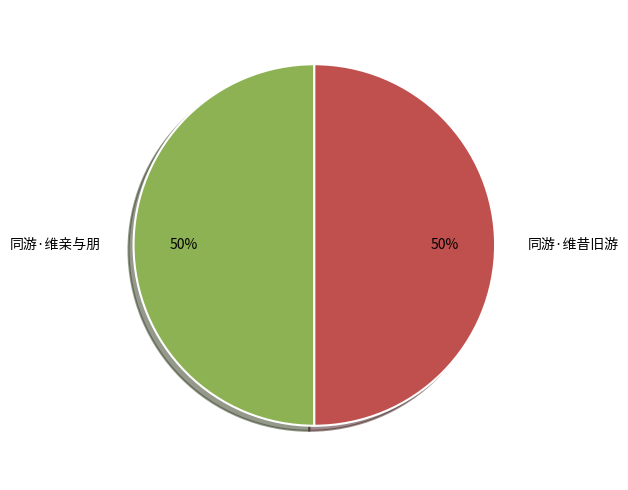

What percentage is the 同游·维昔旧游 slice, to the nearest percent?

50%